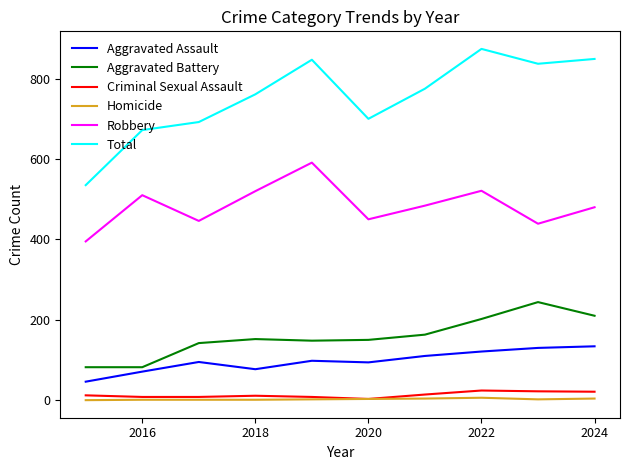

What is the maximum value shown in the chart?

874